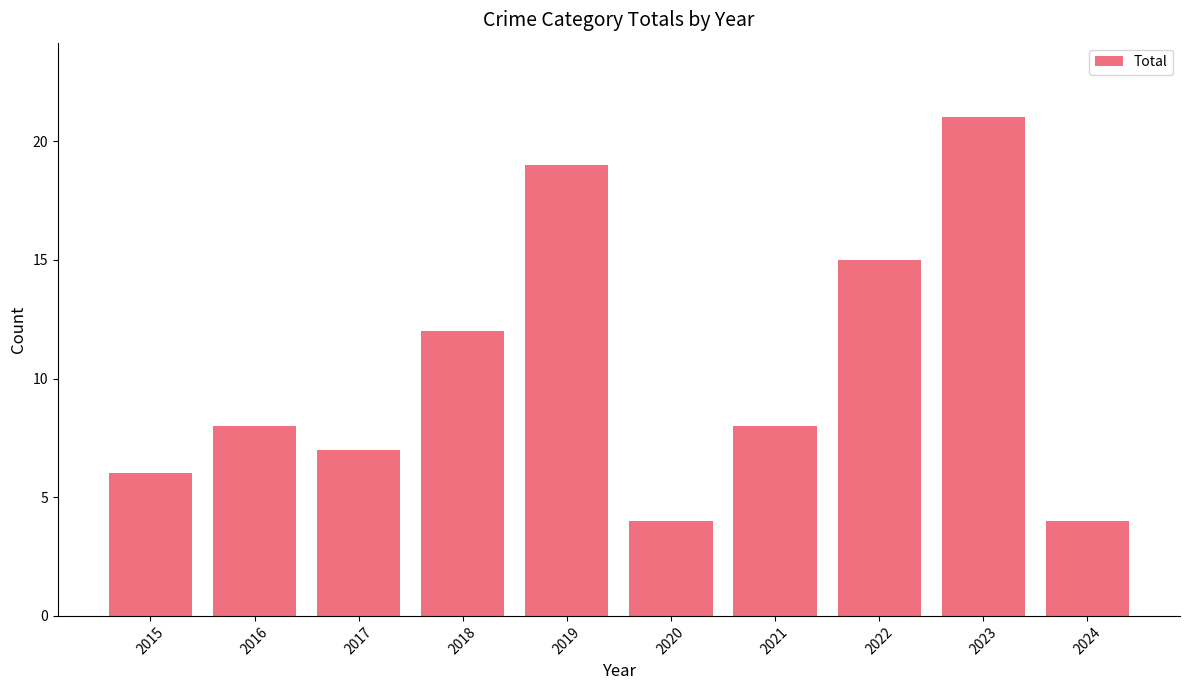

Reading right to left, what are all the values shown in this chart?

2024=4	2023=21	2022=15	2021=8	2020=4	2019=19	2018=12	2017=7	2016=8	2015=6